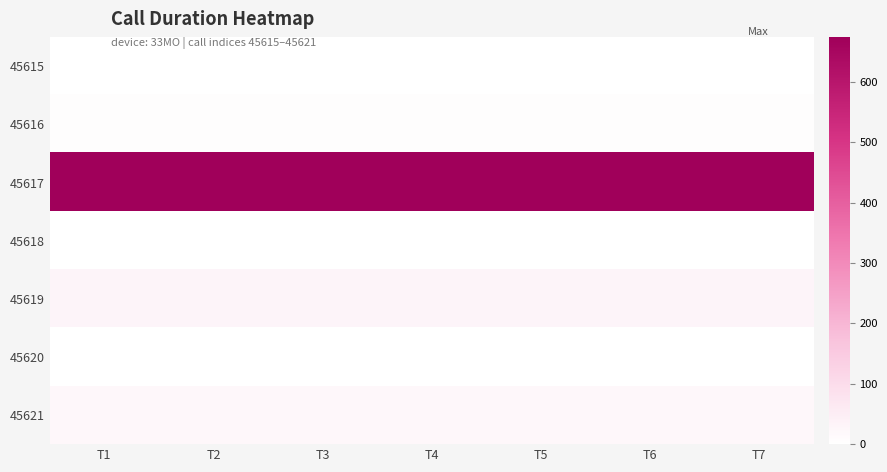

Reading left to right, transcribe all the data shown in this chart.

45615: T1=0	T2=0	T3=0	T4=0	T5=0	T6=0	T7=0
45616: T1=6	T2=6	T3=6	T4=6	T5=6	T6=6	T7=6
45617: T1=674	T2=674	T3=674	T4=674	T5=674	T6=674	T7=674
45618: T1=0	T2=0	T3=0	T4=0	T5=0	T6=0	T7=0
45619: T1=29	T2=29	T3=29	T4=29	T5=29	T6=29	T7=29
45620: T1=0	T2=0	T3=0	T4=0	T5=0	T6=0	T7=0
45621: T1=22	T2=22	T3=22	T4=22	T5=22	T6=22	T7=22